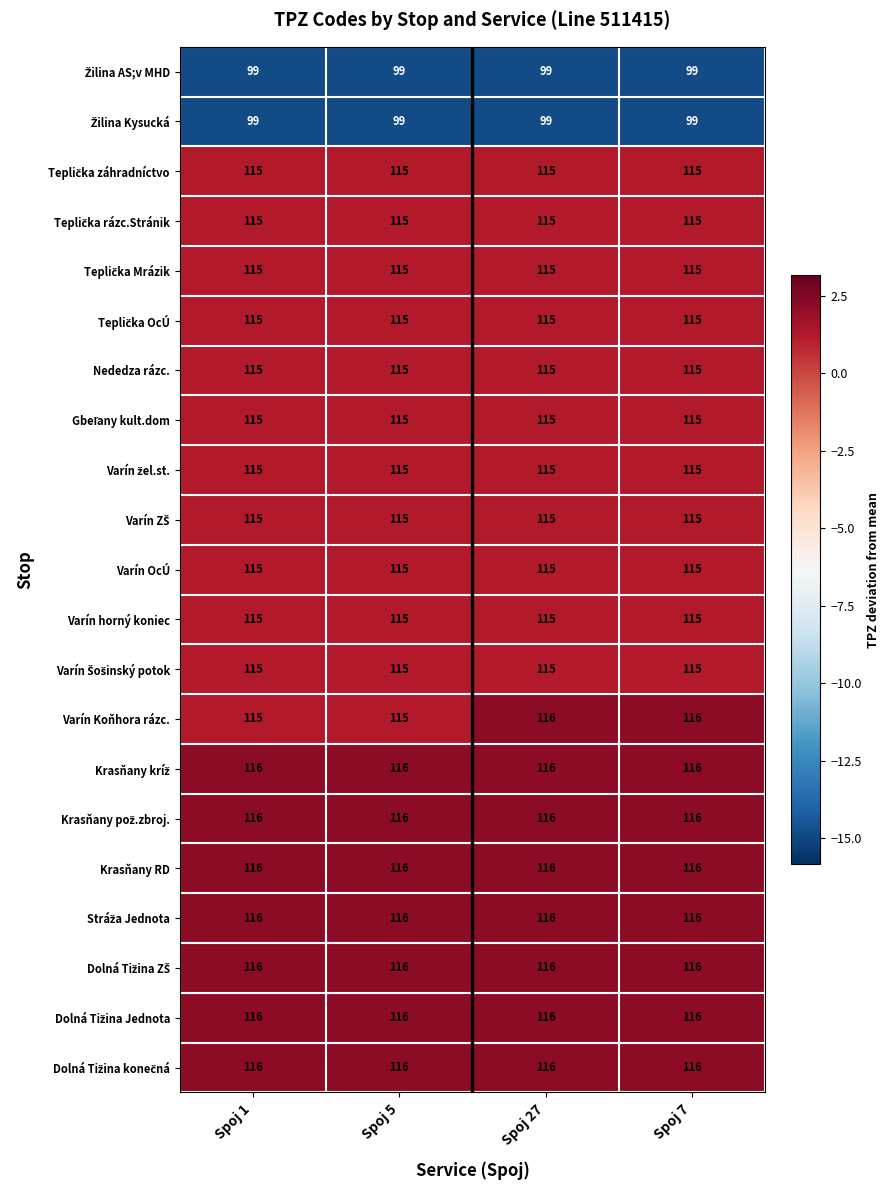

What is the maximum value shown in the chart?

116